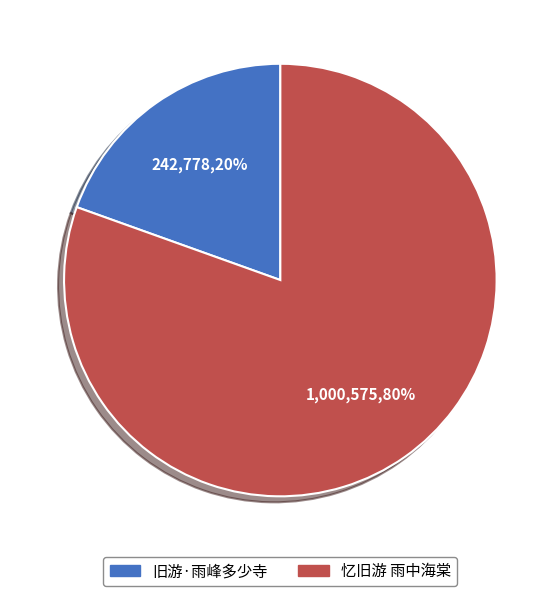

Between 忆旧游 雨中海棠 and 旧游·雨峰多少寺, which is larger?

忆旧游 雨中海棠